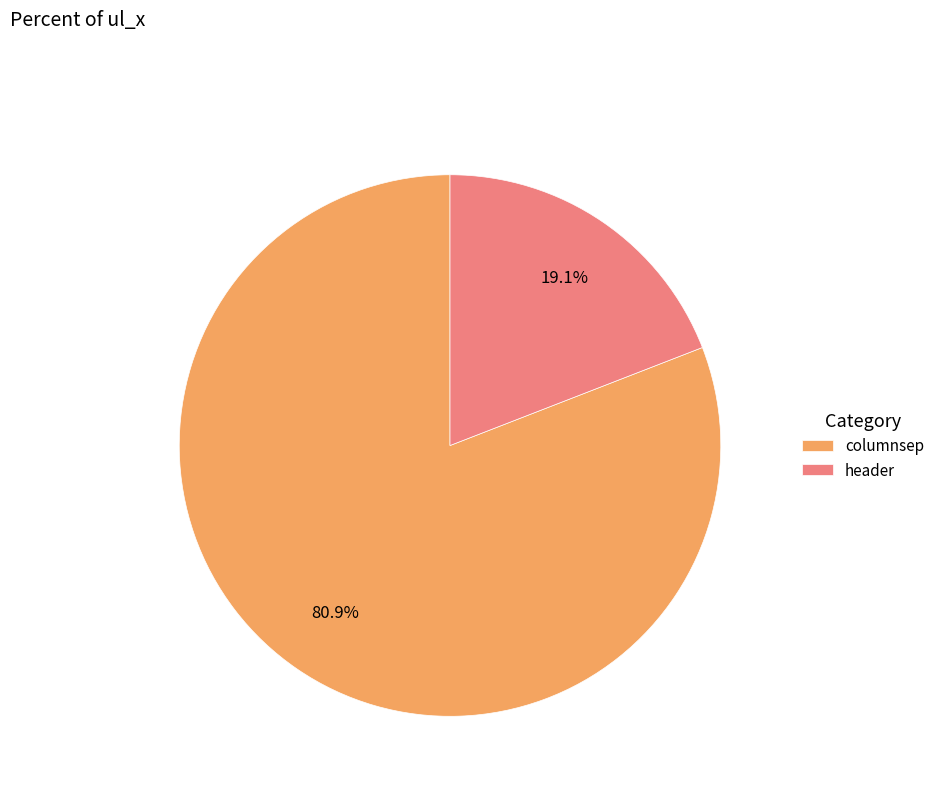

To the nearest percent, what portion does columnsep represent?

81%